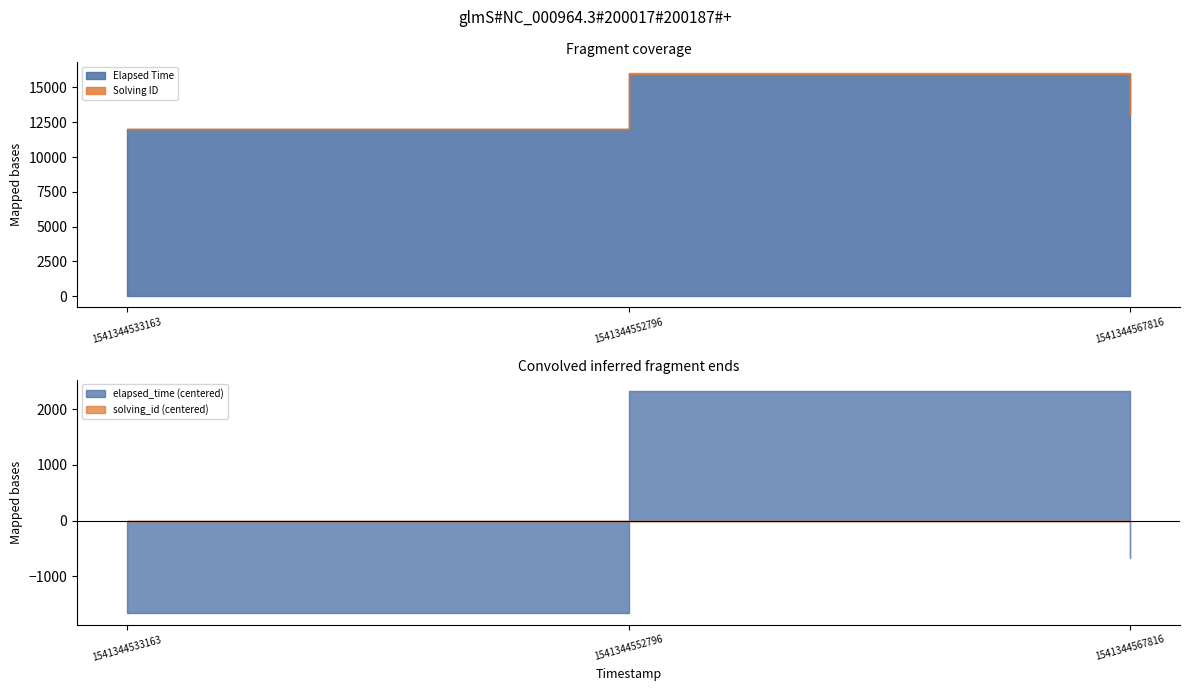

What is the difference between the maximum and second lowest values in the solving_id series?

1